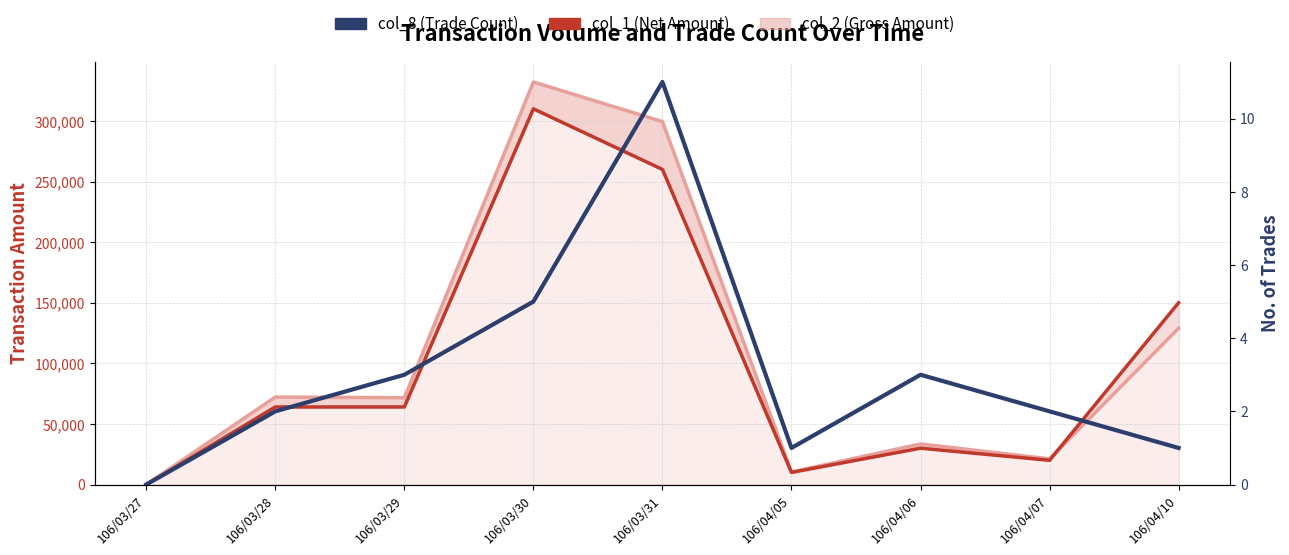

Read the col_8 (Trade Count) value at 106/03/28.

2